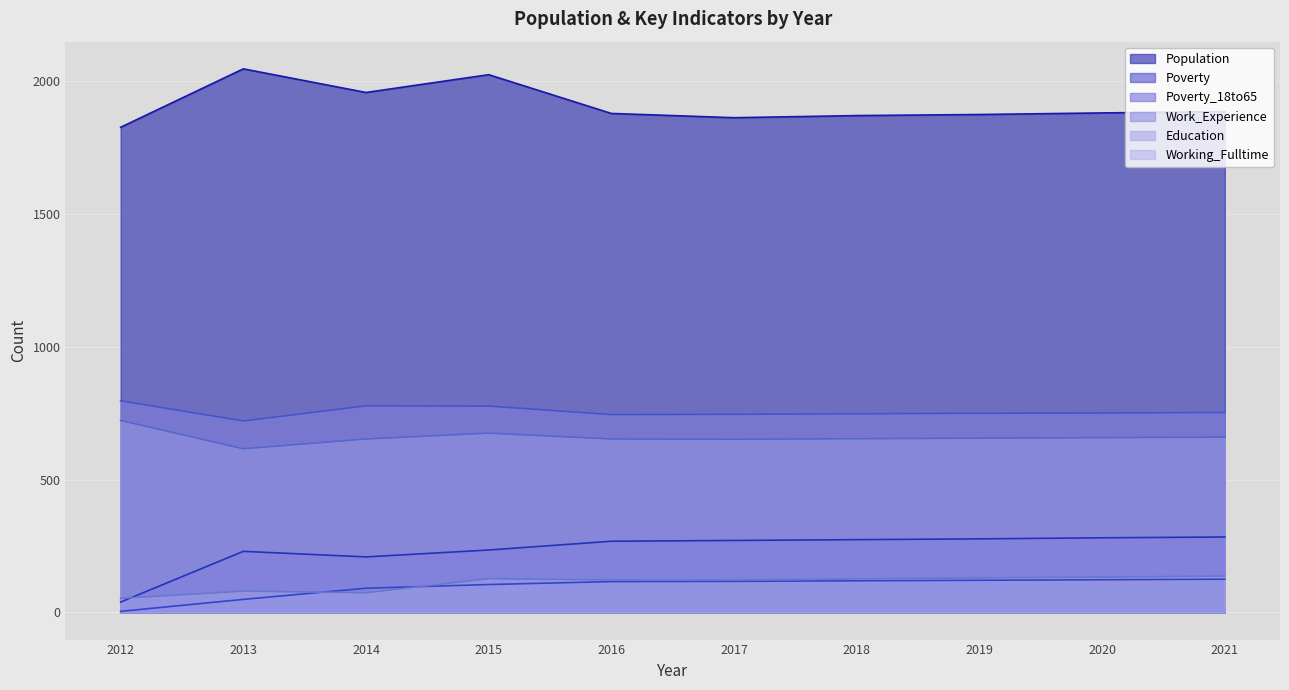

What is the value of the Working_Fulltime point at the 10th from the left?

137